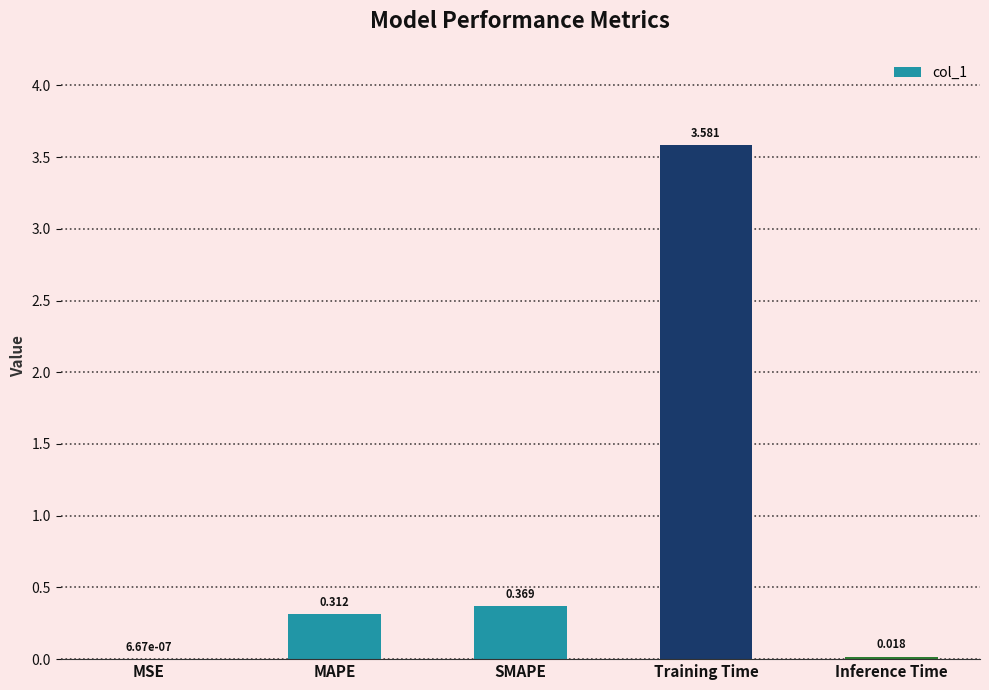

Where is the data nearest to the value 1?

SMAPE